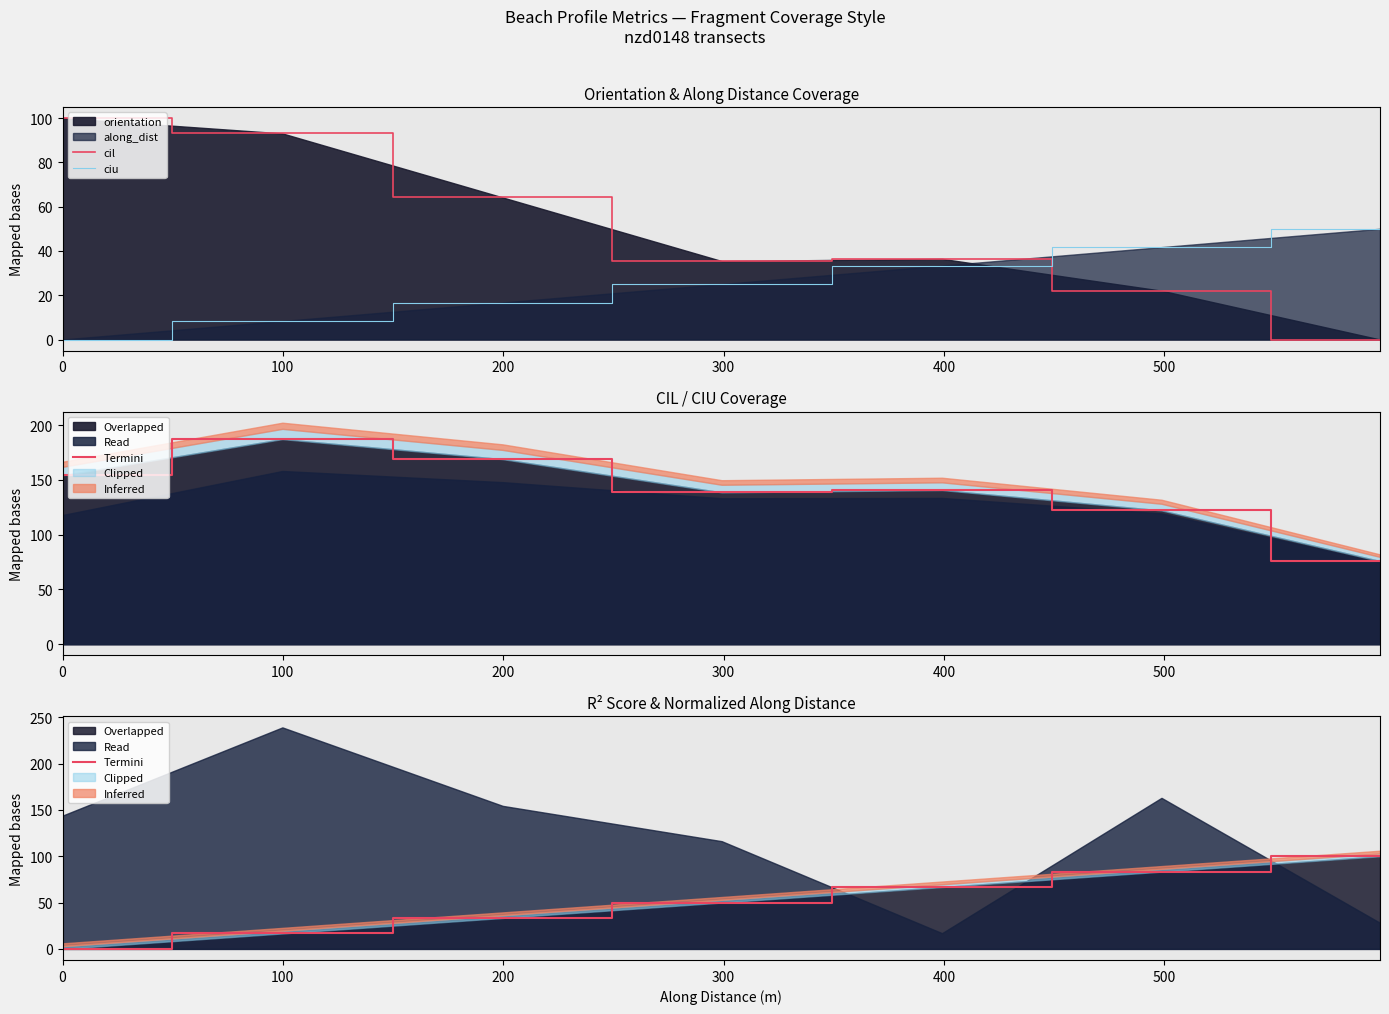

What is the greatest value displayed?

100.0